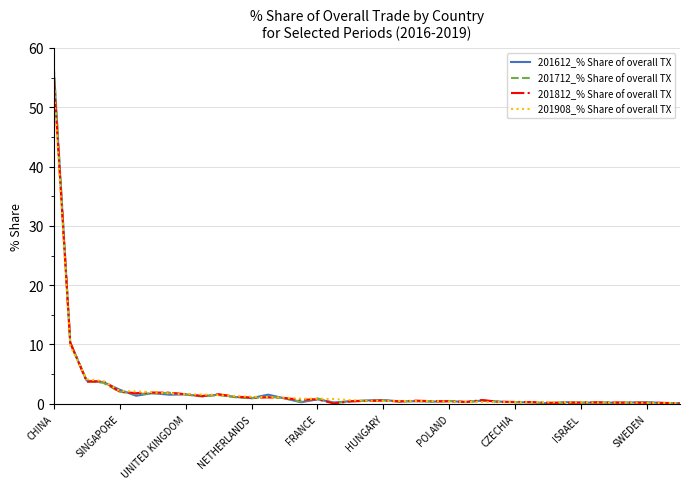

What is the average value of the 201908_% Share of overall TX series?

2.5